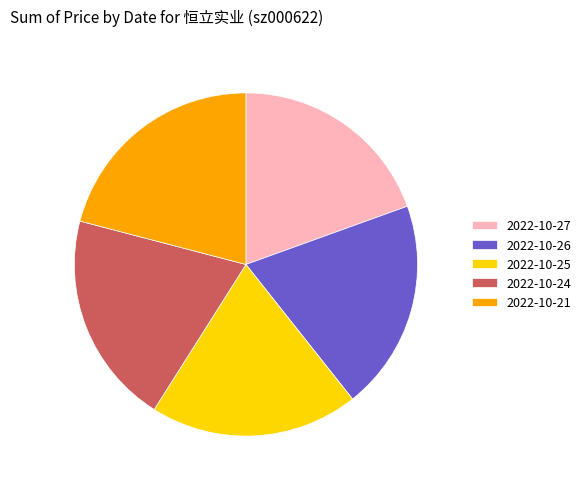

Between 2022-10-26 and 2022-10-21, which is larger?

2022-10-21